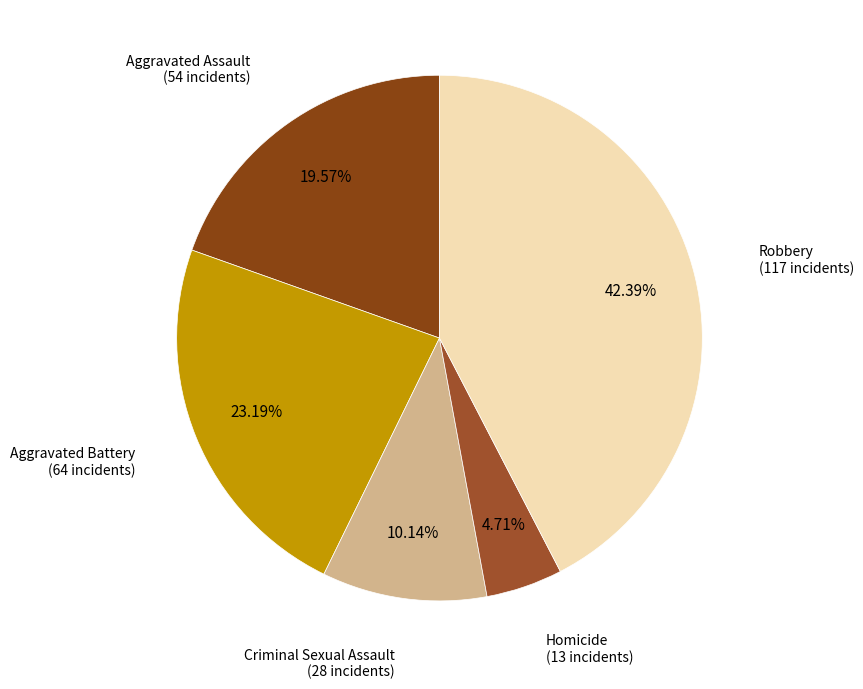

How many segments does this pie chart have?

5